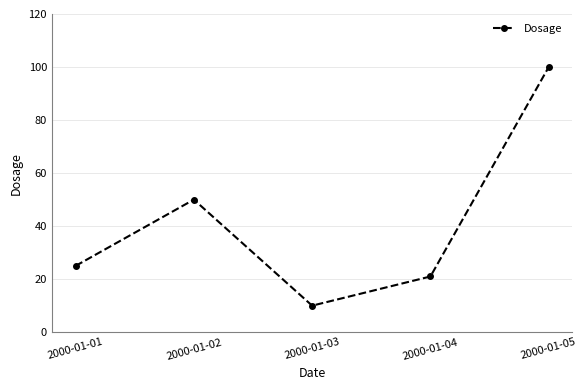

Count the number of data series in this chart.

1